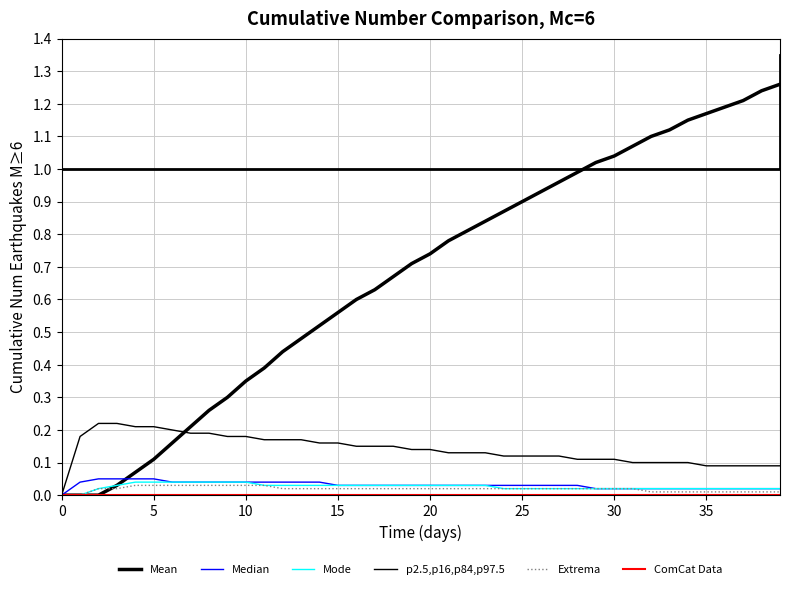

List the series in order of their peak value, lowest first.

ComCat Data, Extrema, Mode, Median, p2.5,p16,p84,p97.5, Mean